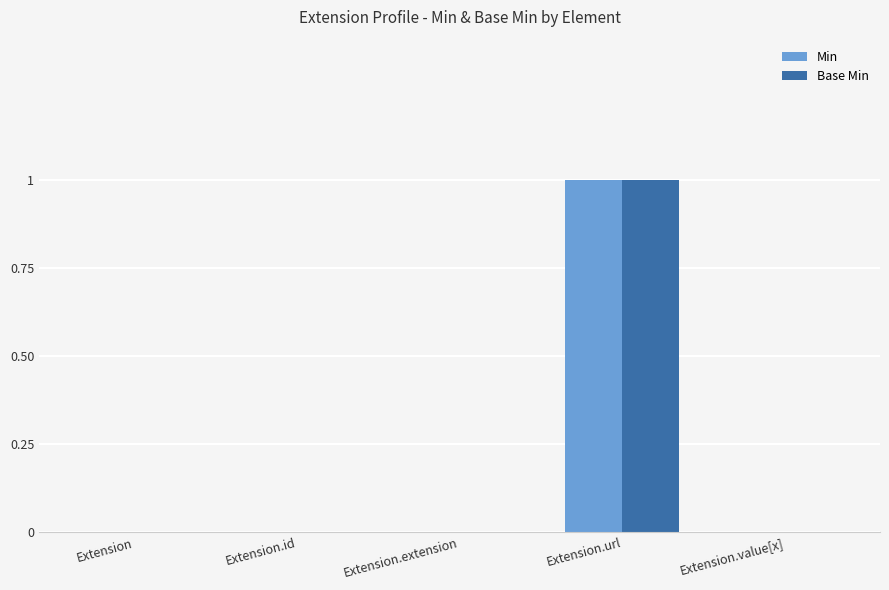

The value of Base Min at Extension is -1. True or false?

False